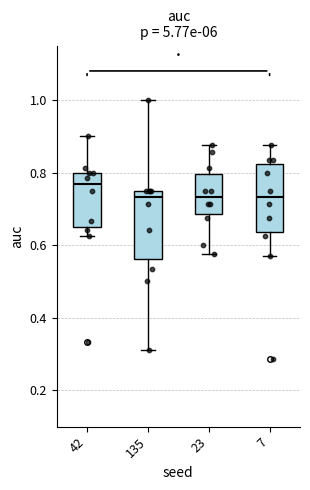

Where is the lower edge of the box at x = 42 on the y-axis? The values are not printed on the chart, so give them approximately, as read against the axis.

0.64